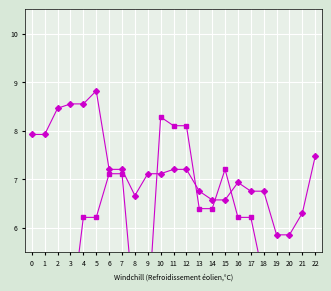

At which label is Row6 closest to 4?

3